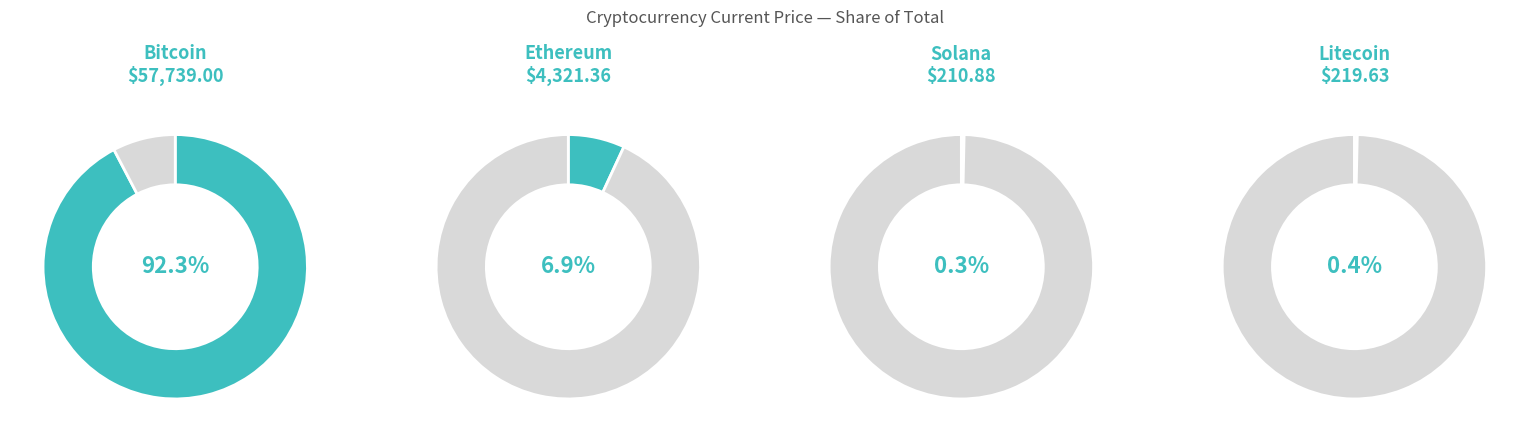

How many slices are in this pie chart?

8